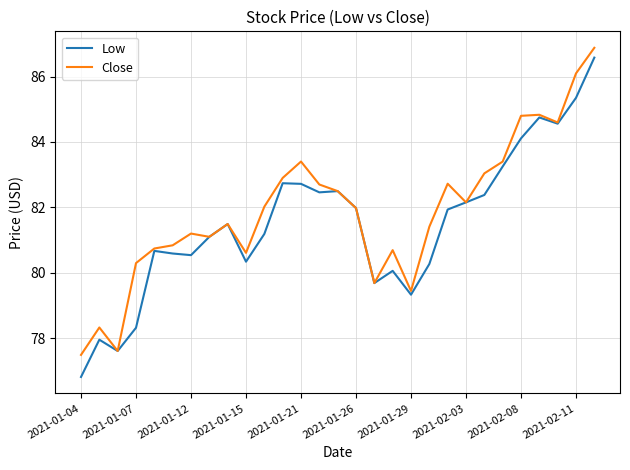

Which series has the widest spread of values?

Low